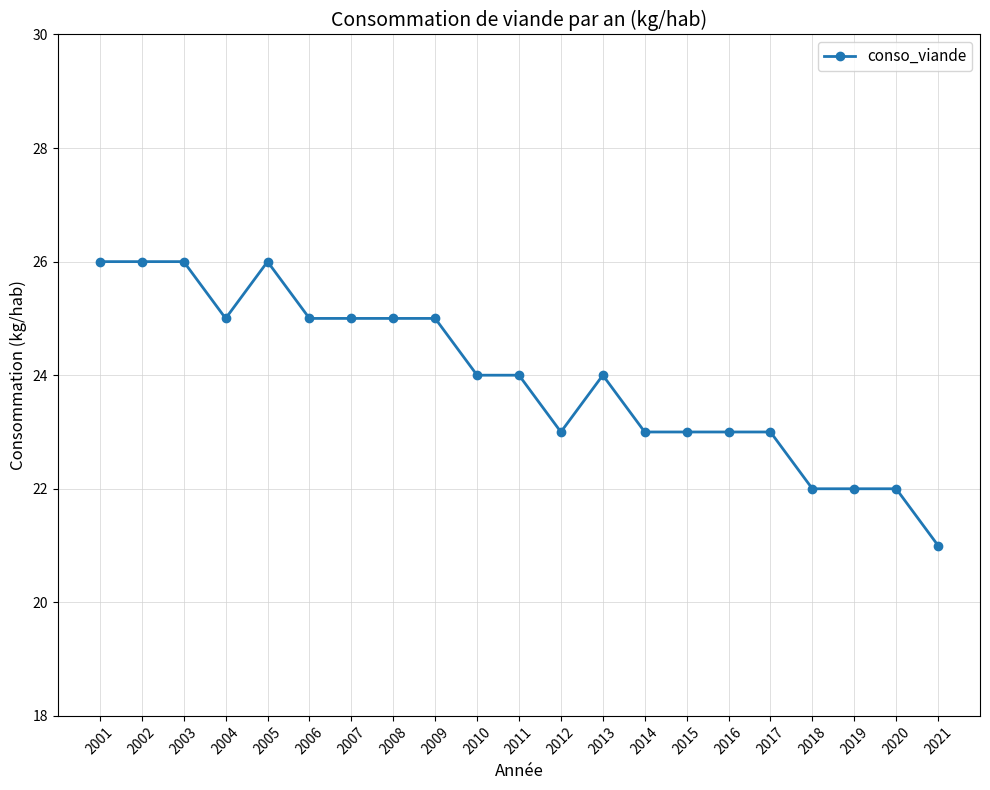

The chart shows a value of 33 at 2009. True or false?

False